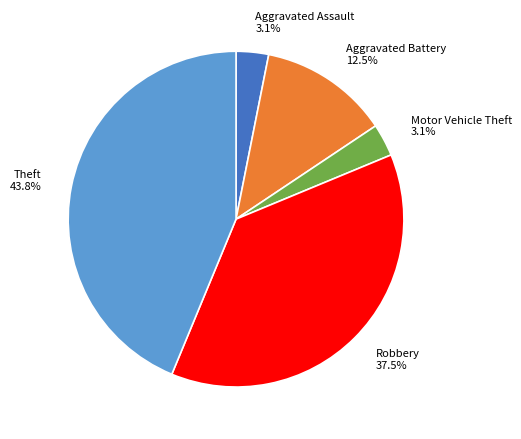

Is there a majority slice in this chart?

No